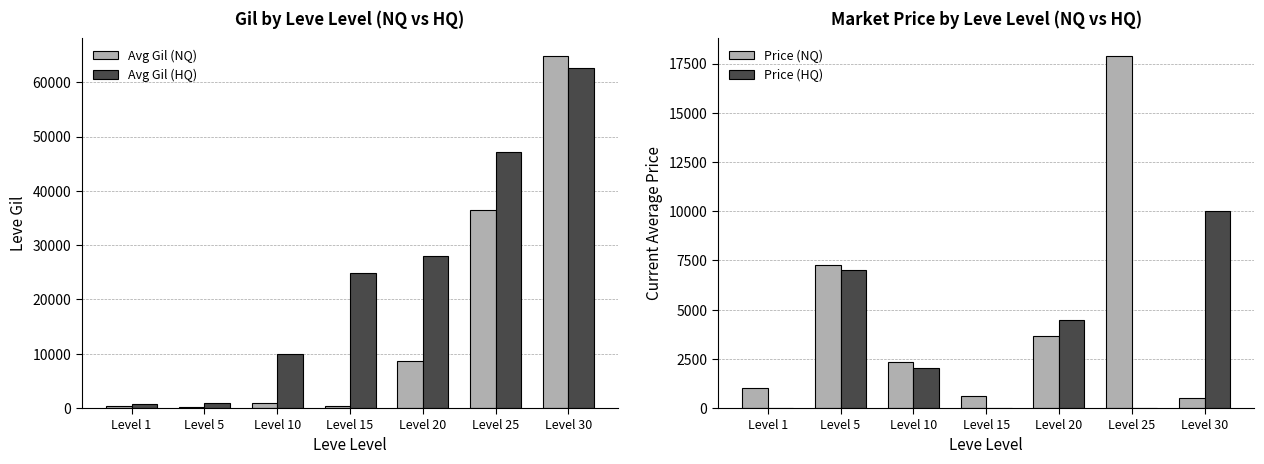

Which category has the lowest value in the Price (HQ) series?

Level 1